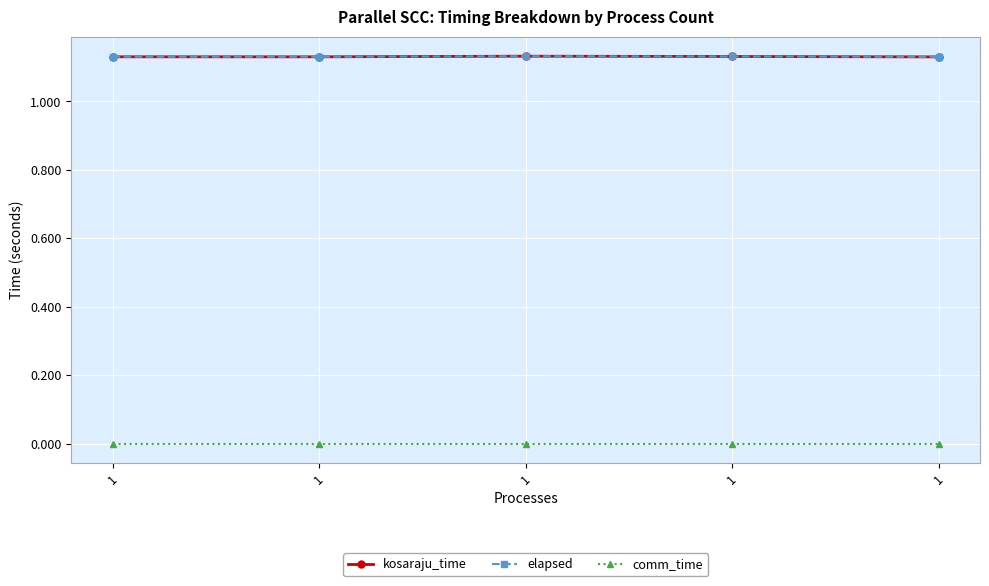

What is the value of the kosaraju_time point at the 2nd from the left?

1.1